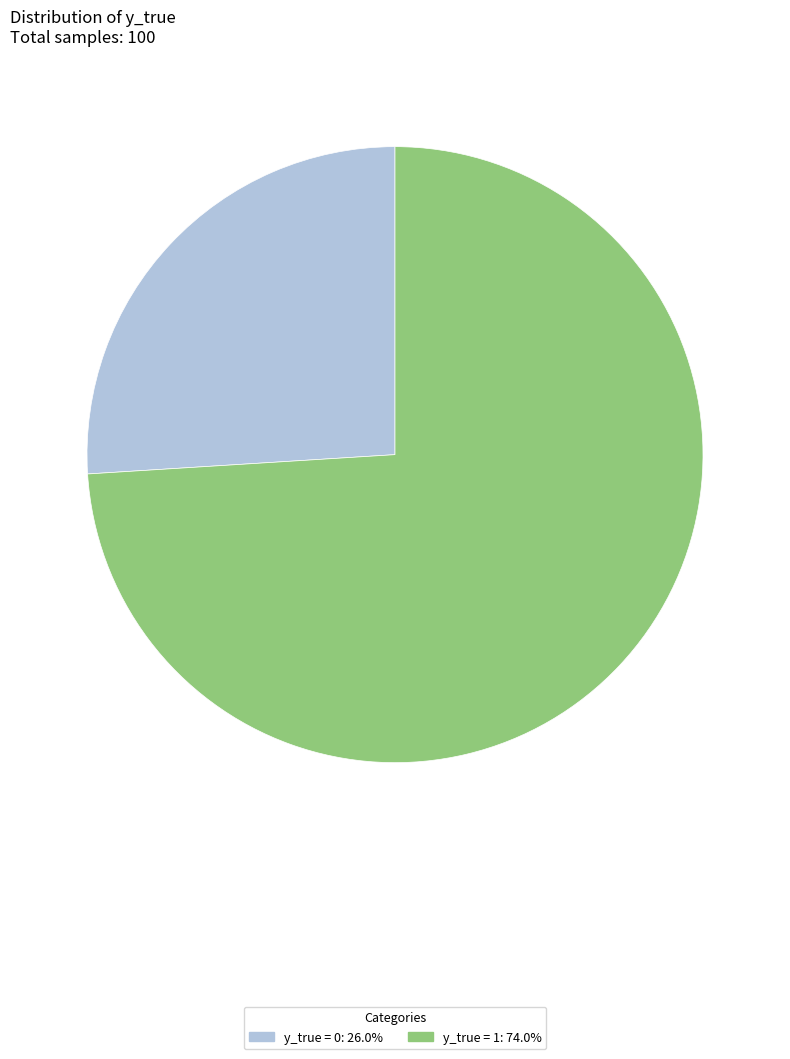

Between y_true = 1 and y_true = 0, which is larger?

y_true = 1